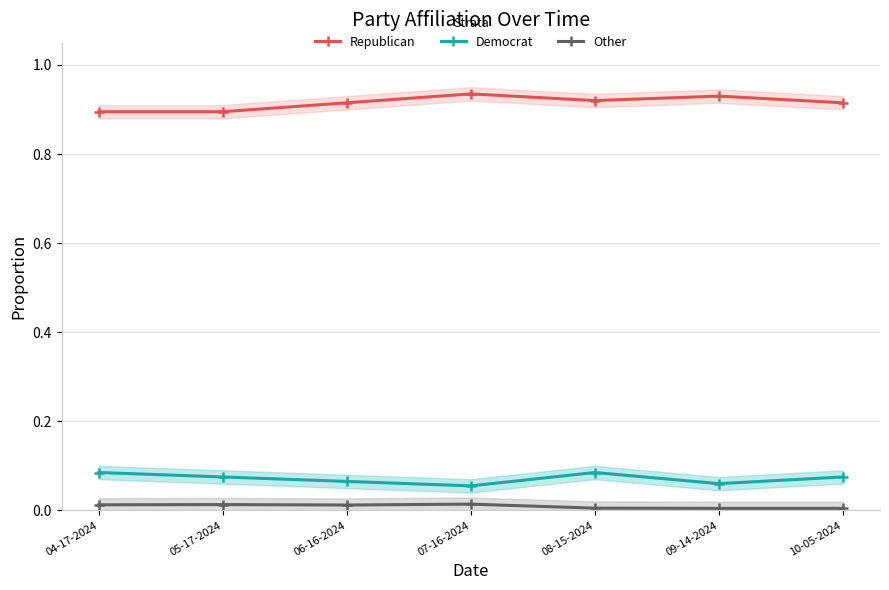

What is the label of the 2nd point from the left?

05-17-2024